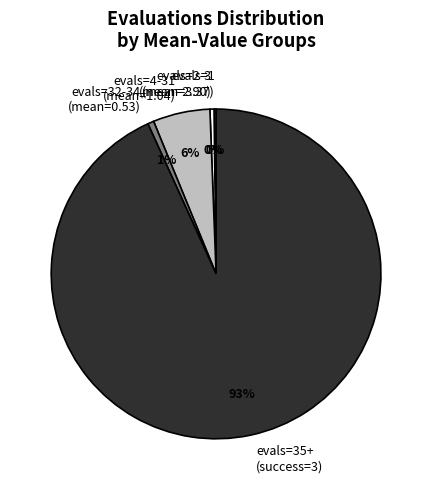

To the nearest percent, what is the difference between the largest and smallest slice percentages?

93%